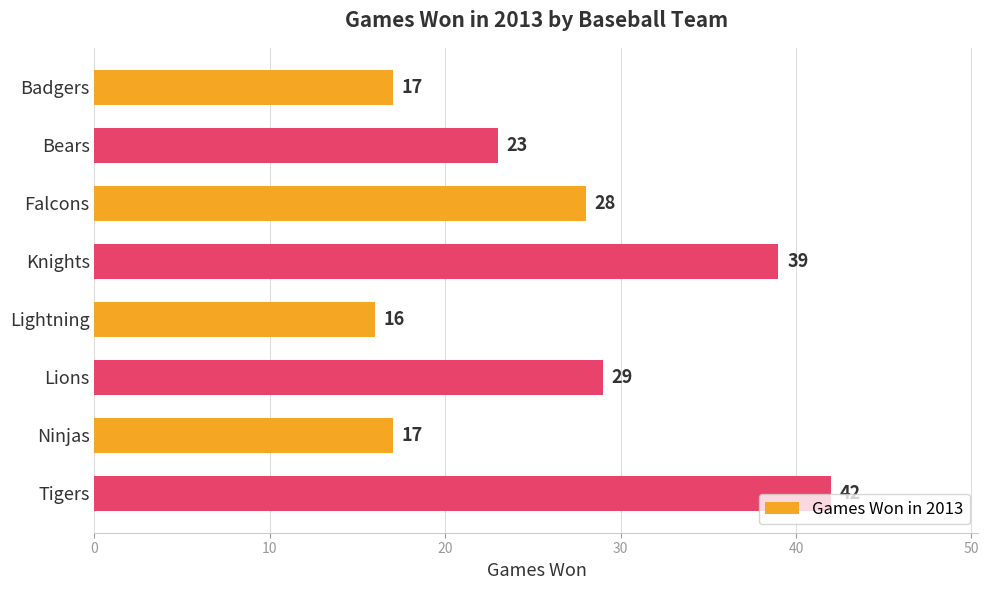

What is the sum of all values?

211